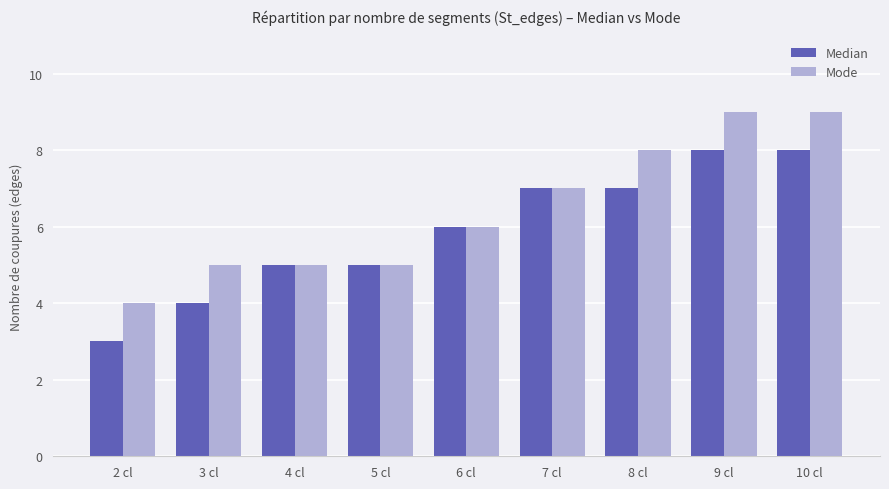

Which category has the lowest value in the Median series?

2 cl